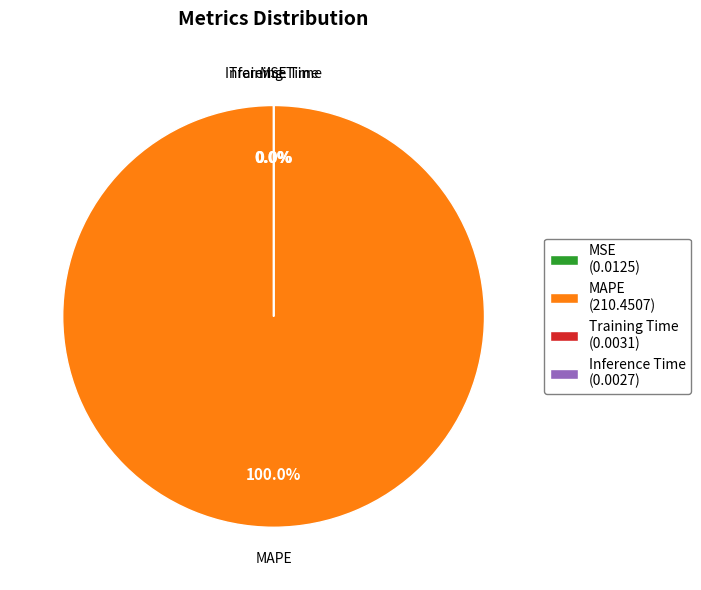

Is it true that MAPE is 99% of the pie?

False